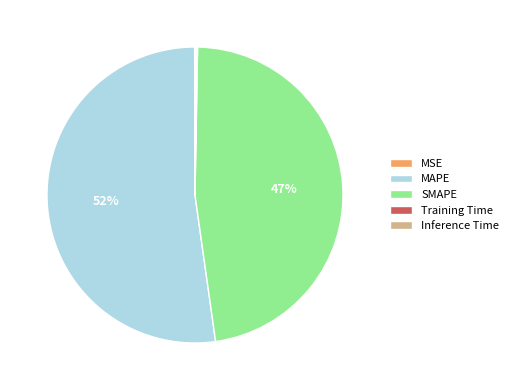

Which slice is the largest?

MAPE